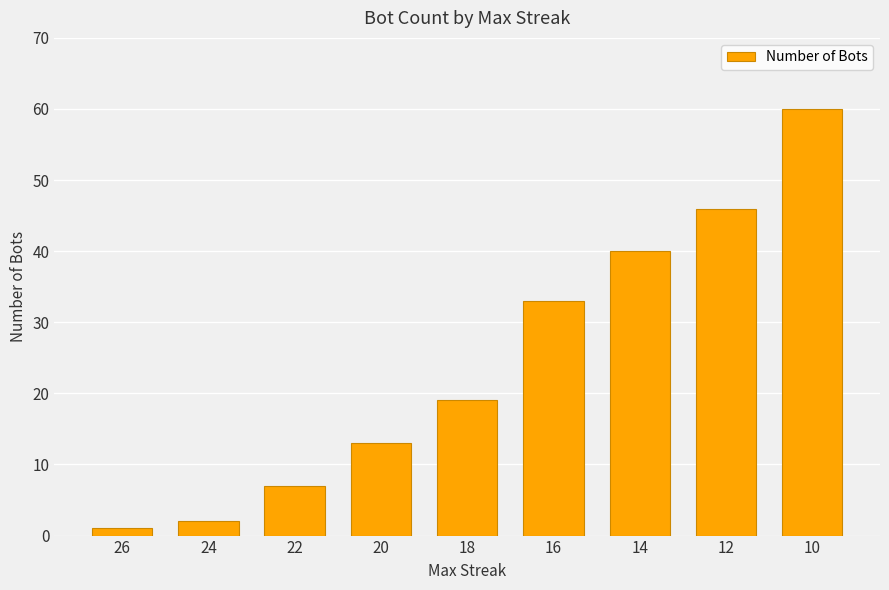

What is the difference between the maximum and second lowest values?

58